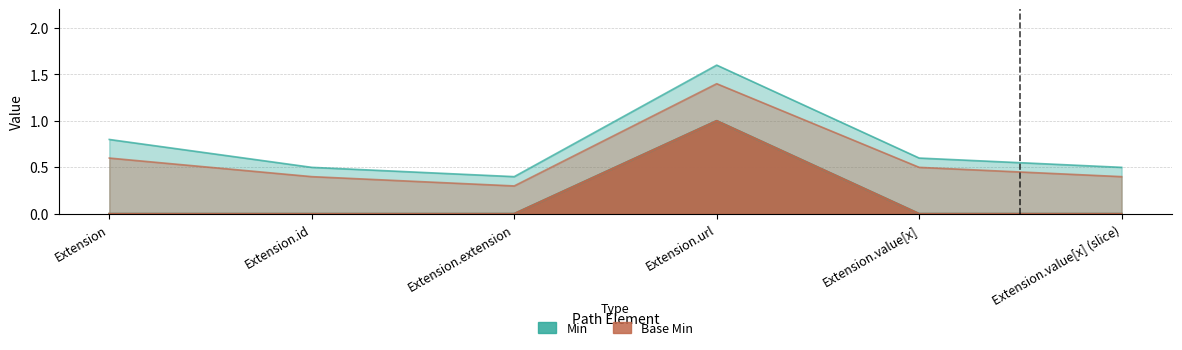

True or false: Base Min and Min intersect in this chart.

False